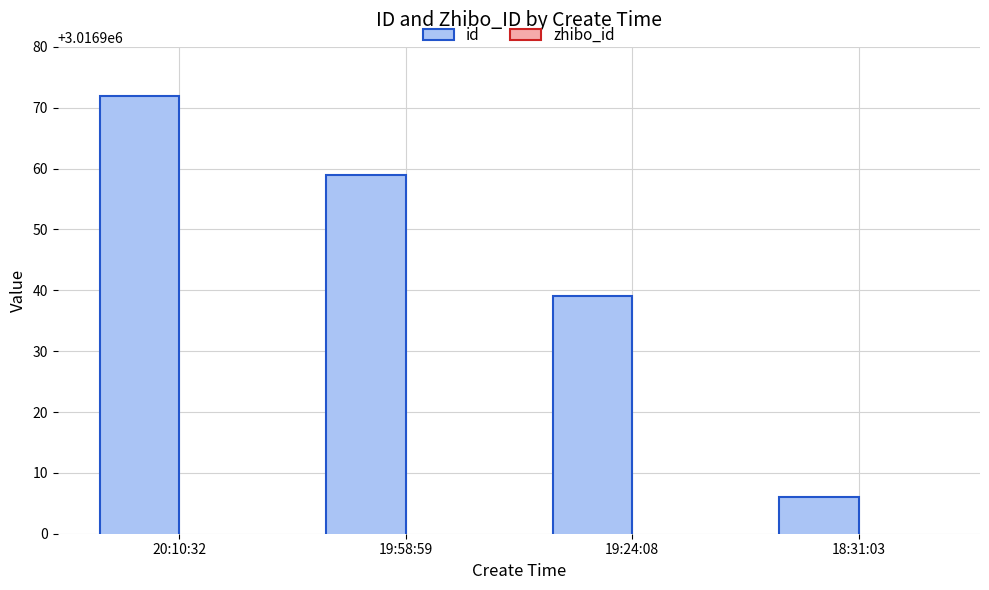

What are all the series names shown in the legend?

id, zhibo_id